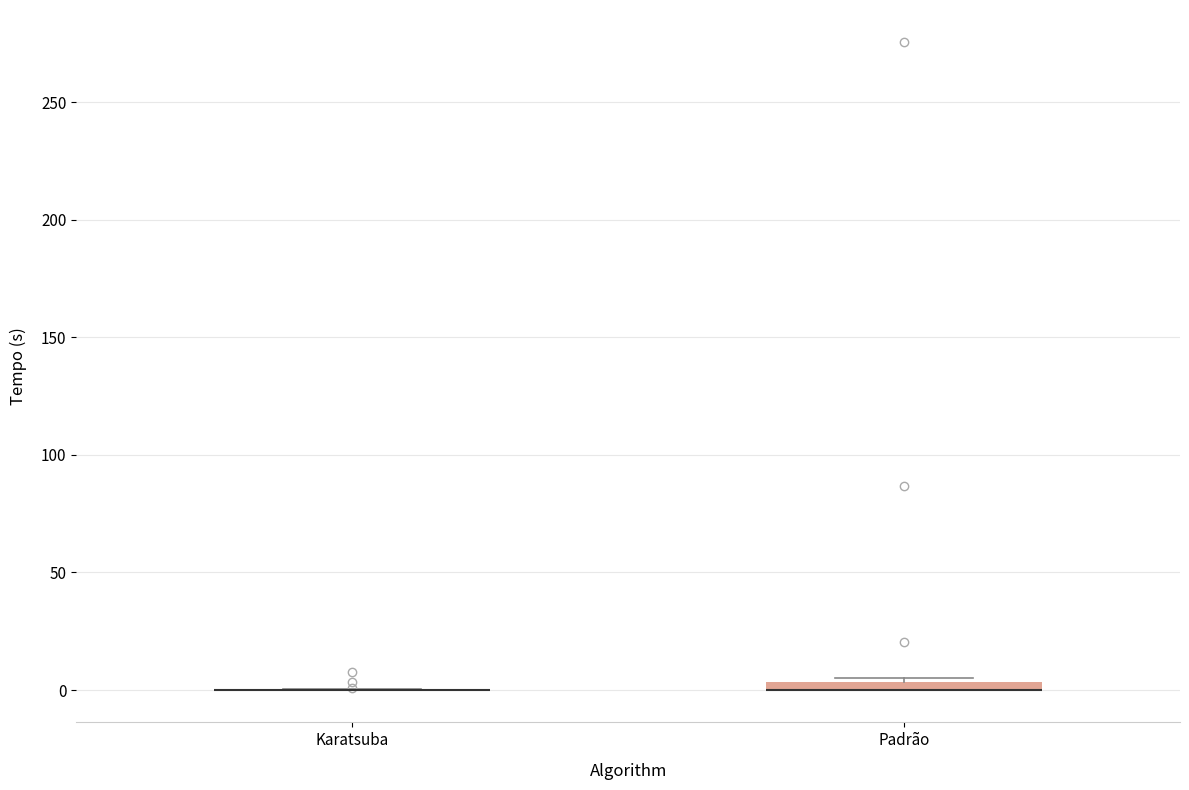

Where is the lower edge of the box for Padrão on the y-axis? The values are not printed on the chart, so give them approximately, as read against the axis.

0